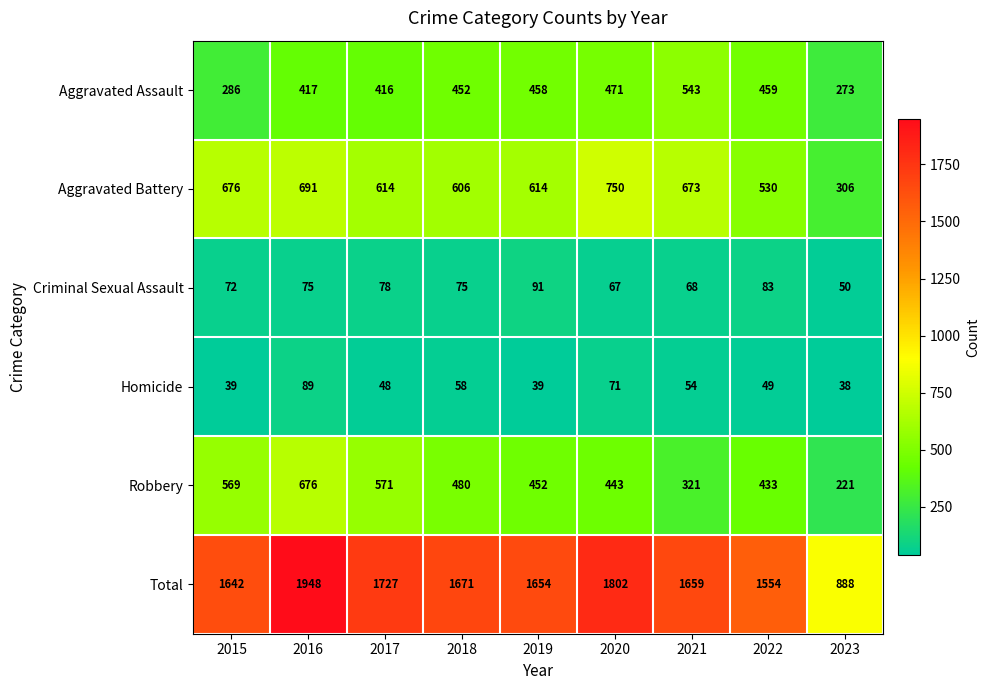

At 2022, list the series in order from largest to smallest.

Total, Aggravated Battery, Aggravated Assault, Robbery, Criminal Sexual Assault, Homicide